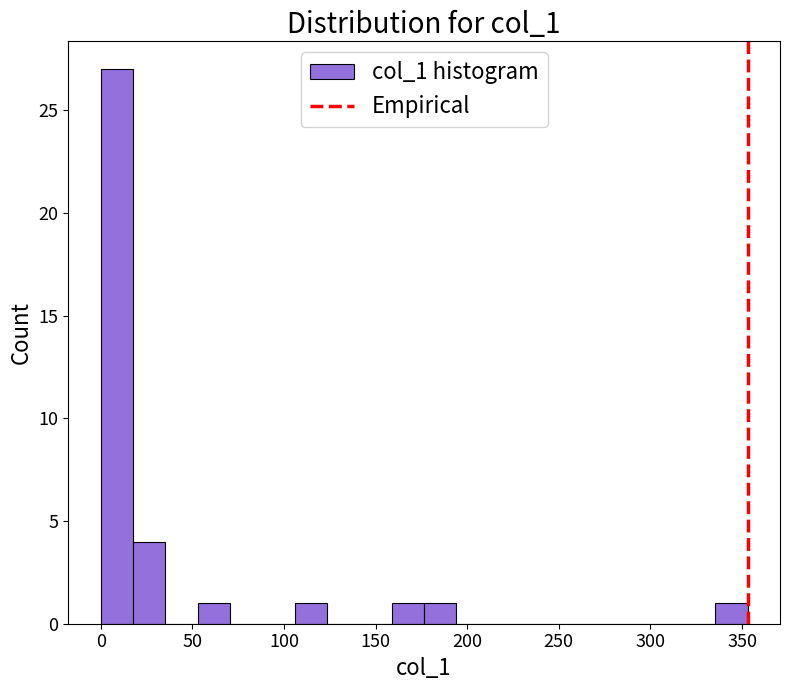

Read against the x-axis, roughly where is the centre of the tallest bar?

10